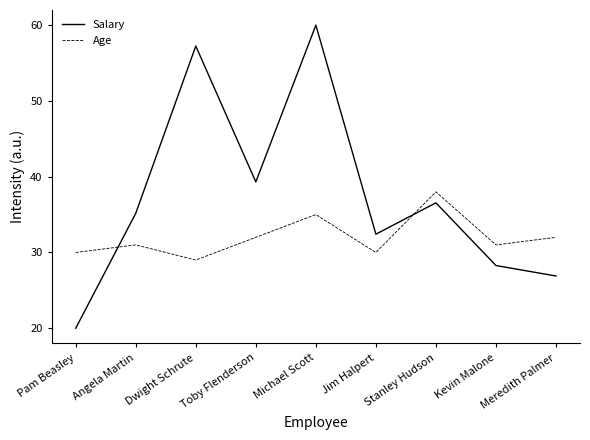

What position from the right is Dwight Schrute?

7